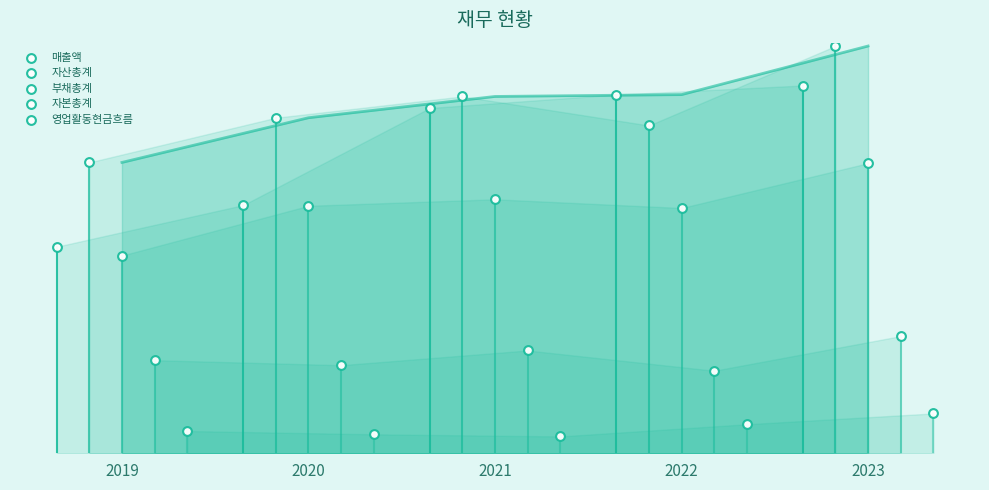

Which series reaches the minimum Y coordinate?

영업활동현금흐름